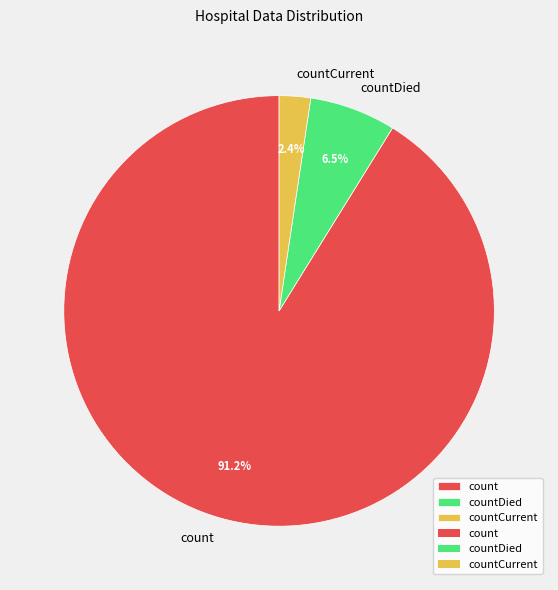

Which has a higher value, count or countCurrent?

count